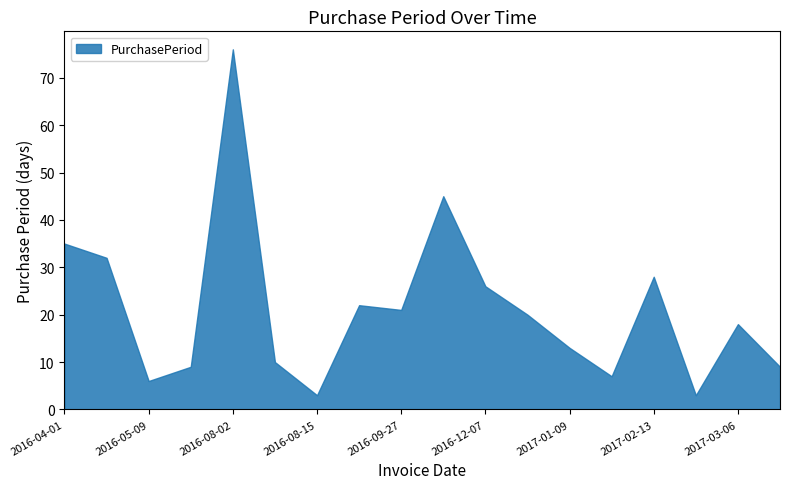

Between 2016-09-06 and 2017-03-15, which is larger?

2016-09-06